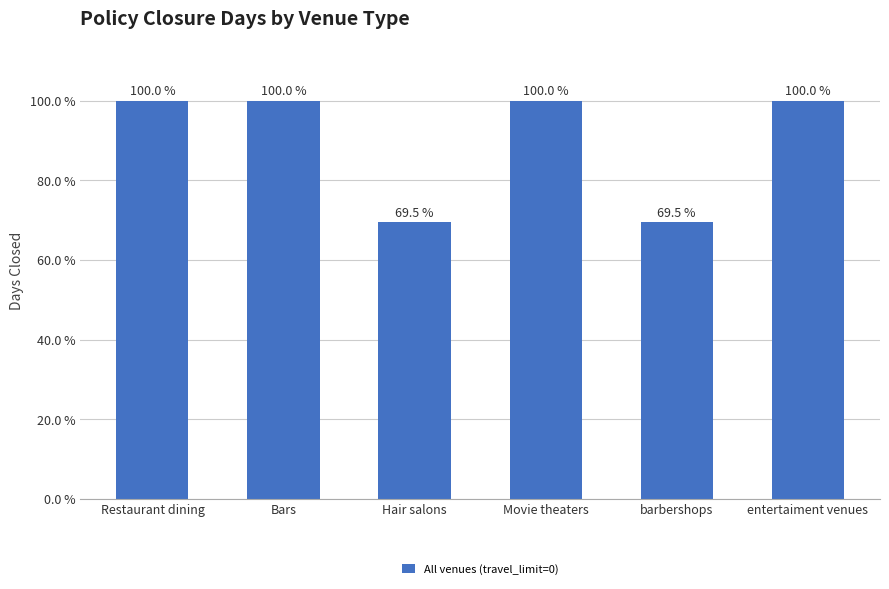

Does the chart contain stacked bars?

No